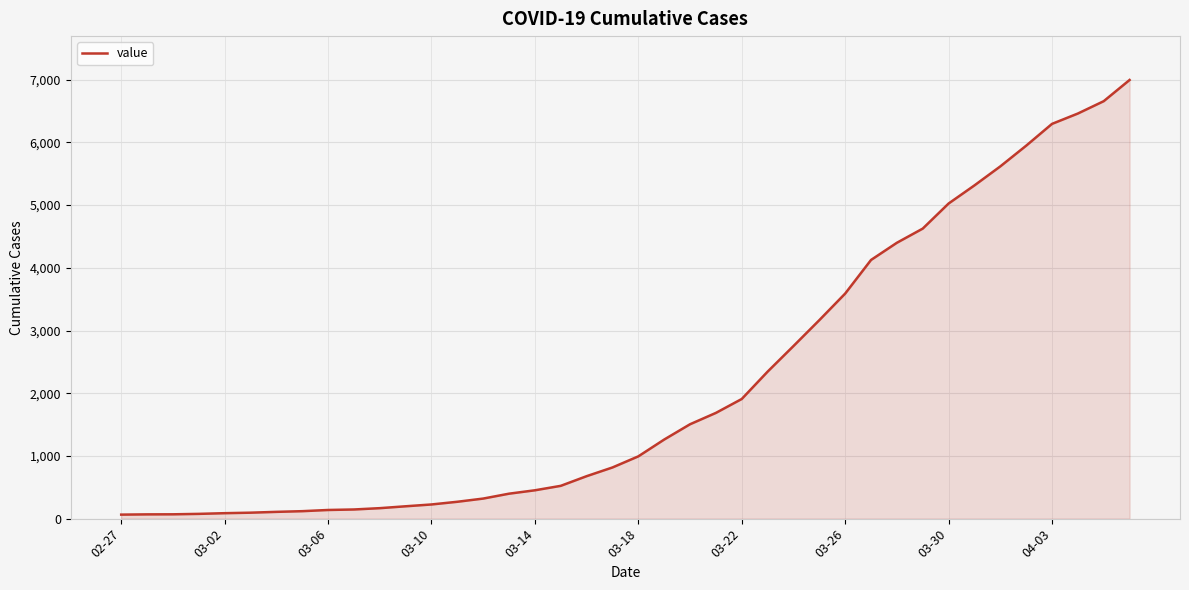

What is the greatest value displayed?

6995